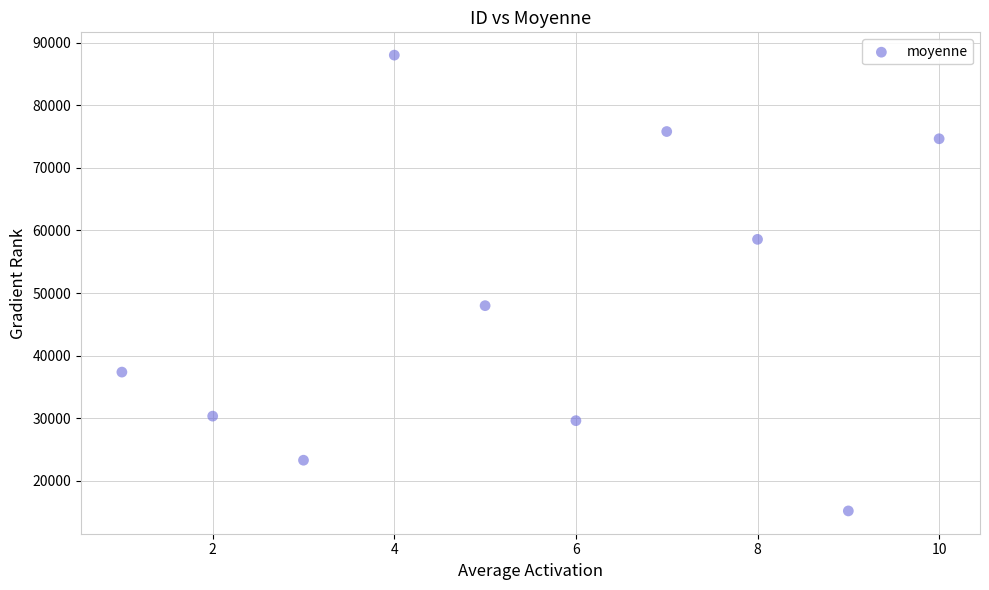

What is the range of Y values (max minus min)?

72775